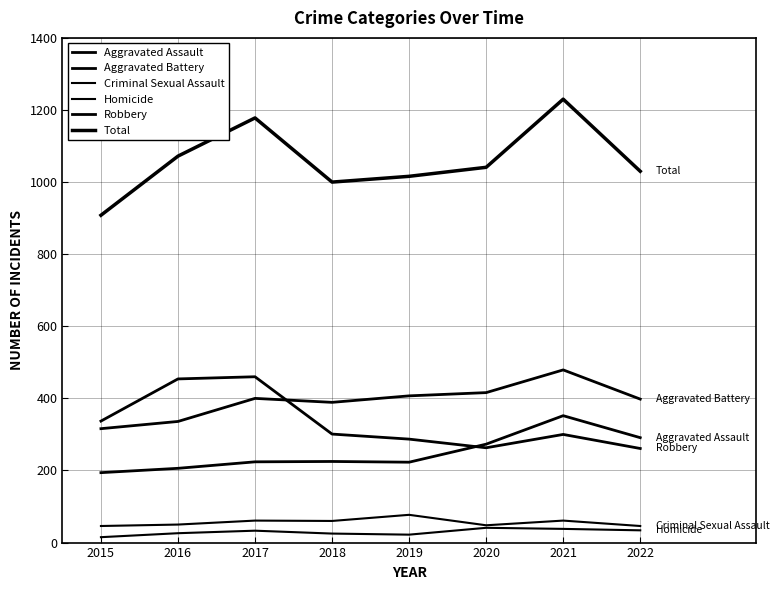

Which has a higher value, 2022 or 2015?

2022